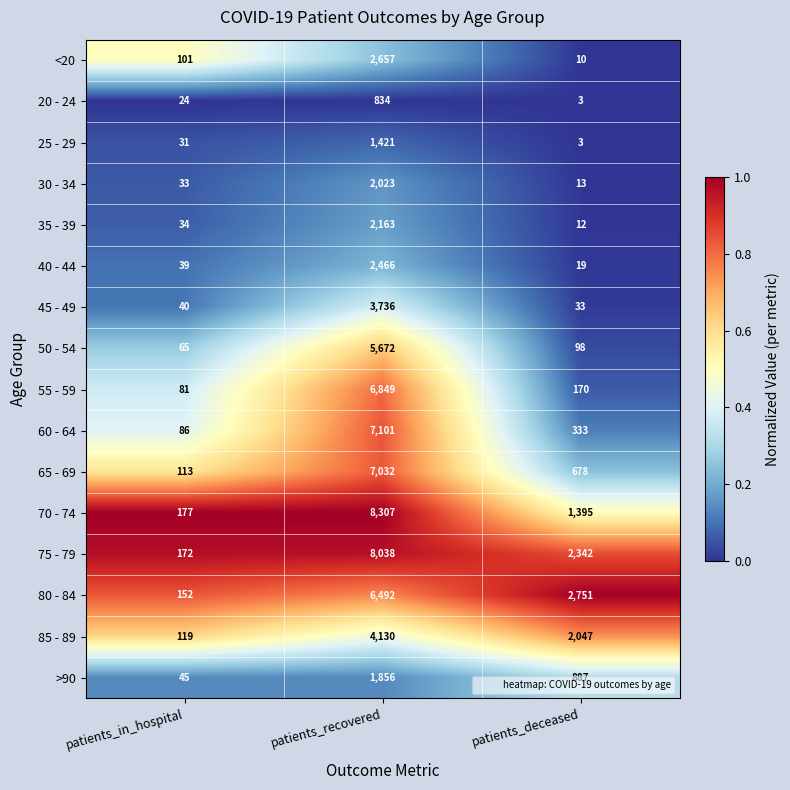

At which category is the sum across all series the highest?

patients_recovered